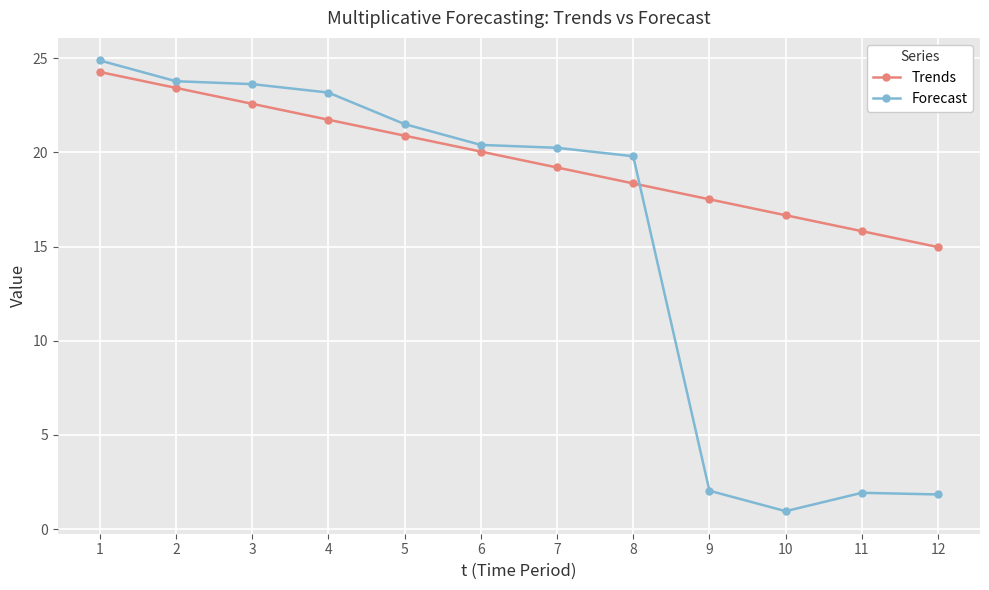

What is the difference between the highest and lowest values at 6?

0.4